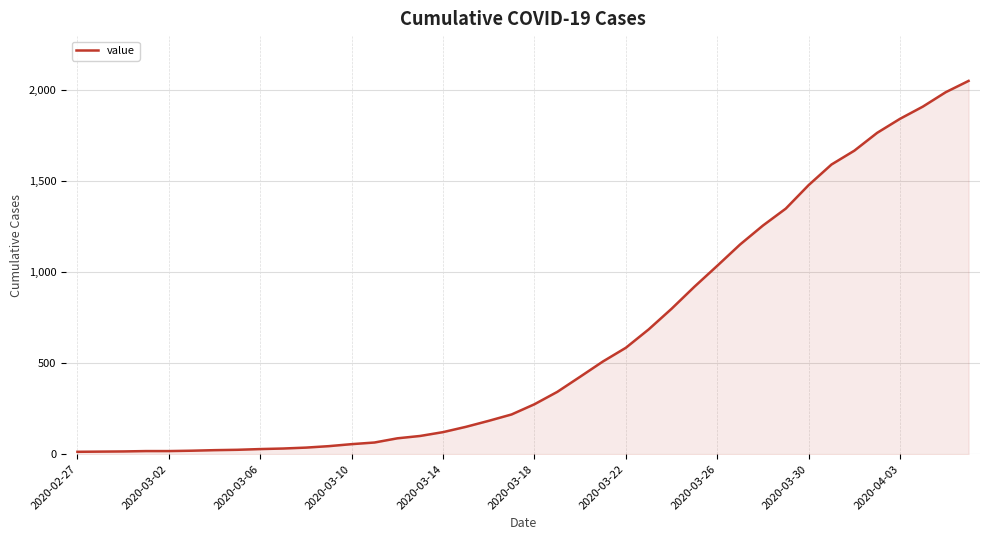

What is the maximum value shown in the chart?

2049